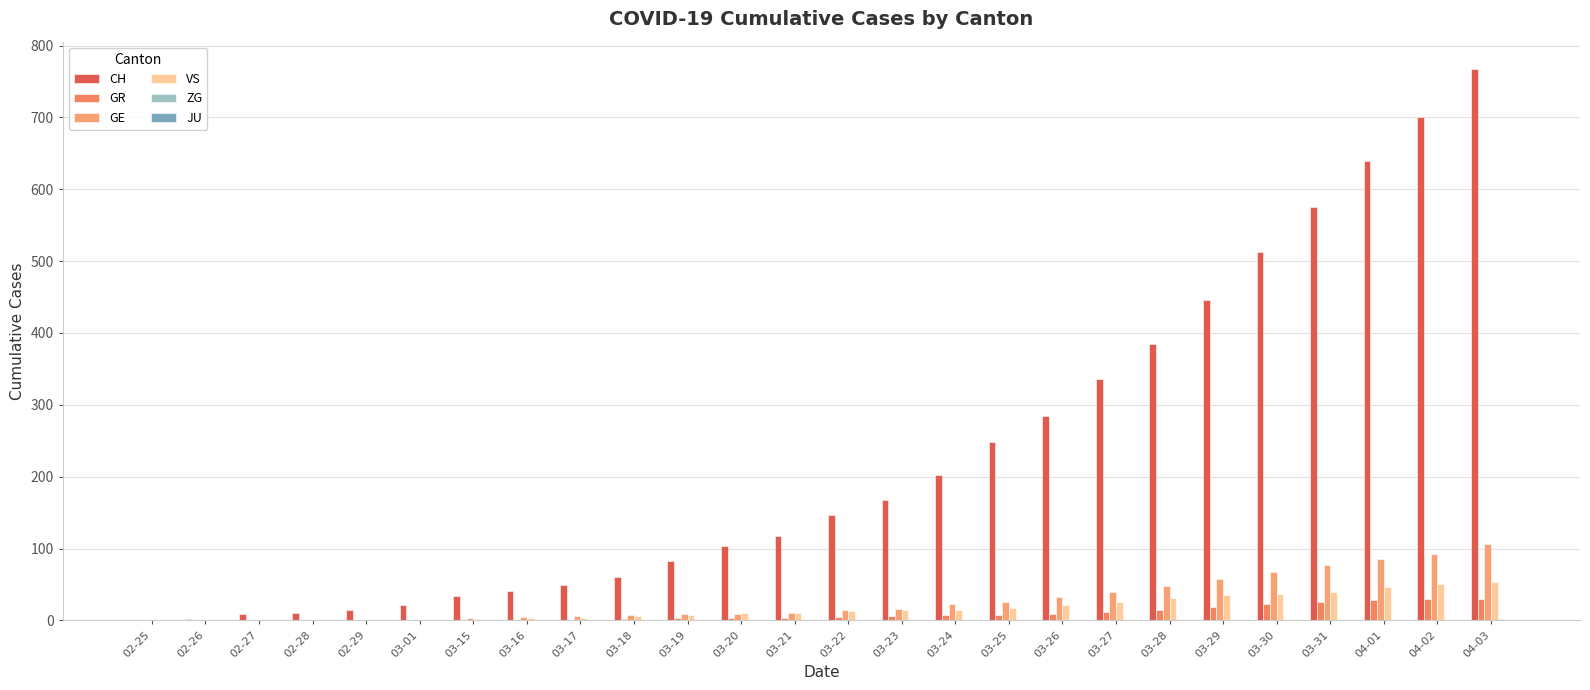

What is the sum of the CH values at 03-21 and 04-02?

818